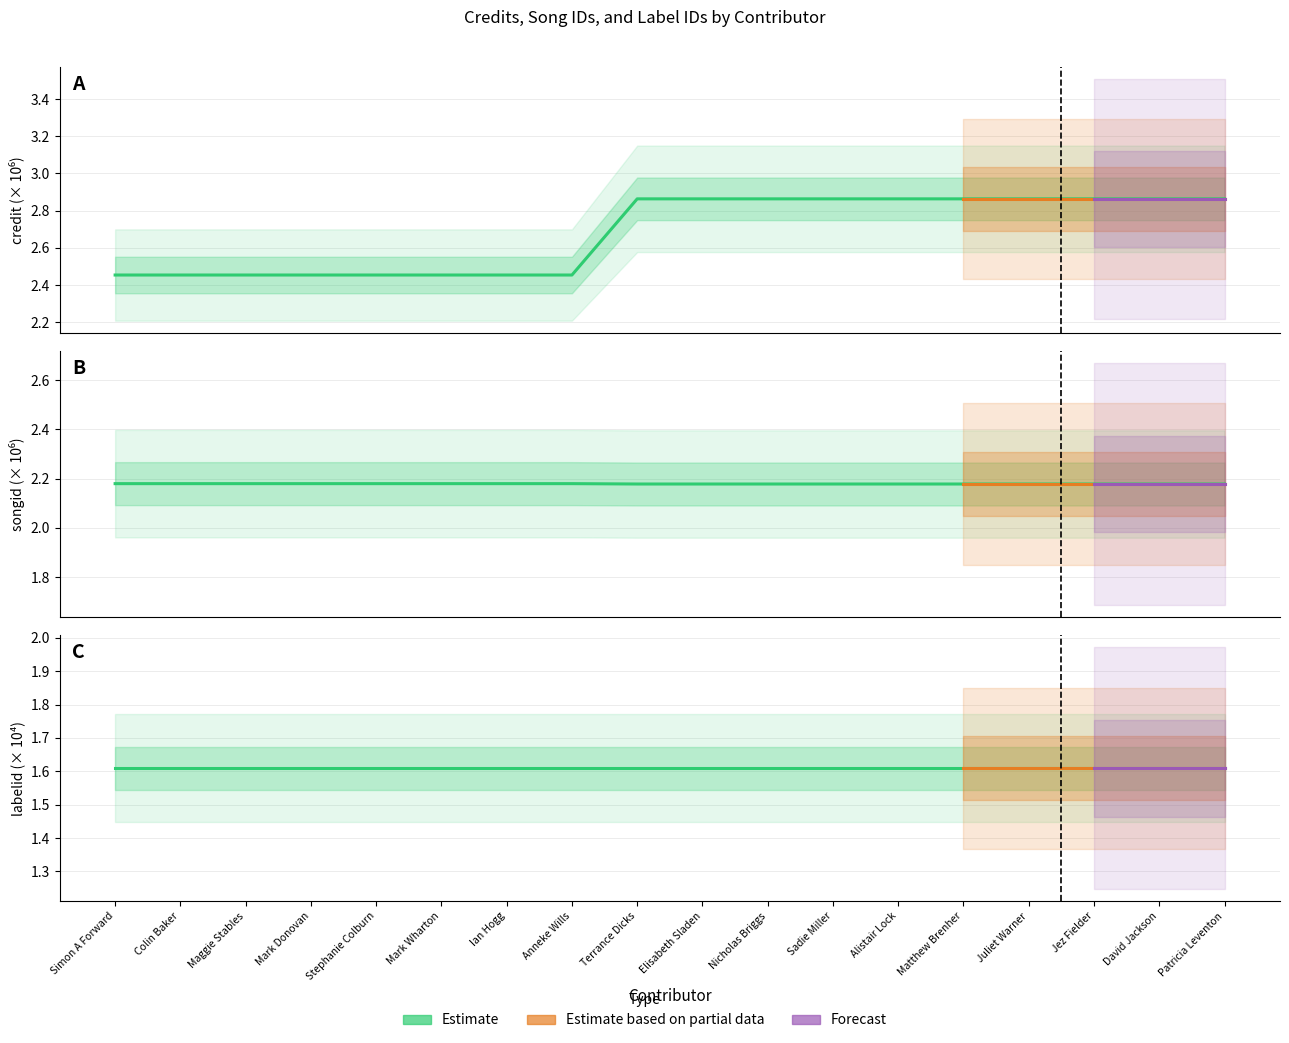

True or false: songid and credit cross at least once.

False